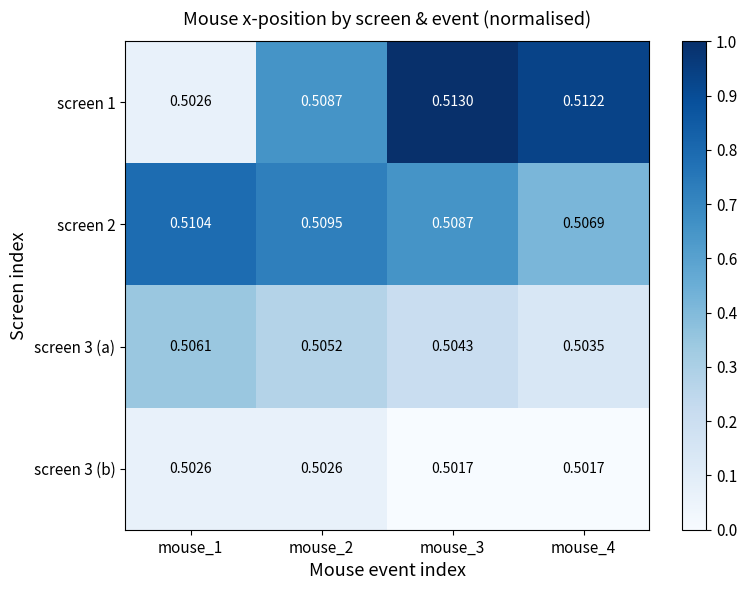

Is the value of screen 3 (b) at mouse_1 greater than the value of screen 1 at mouse_4?

No